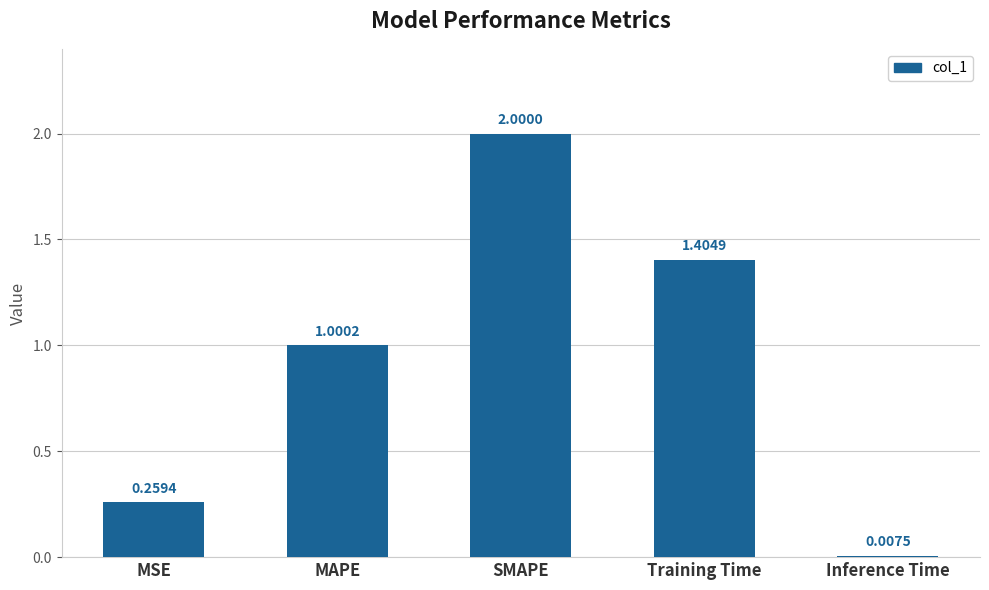

What is the label of the 2nd bar from the right?

Training Time